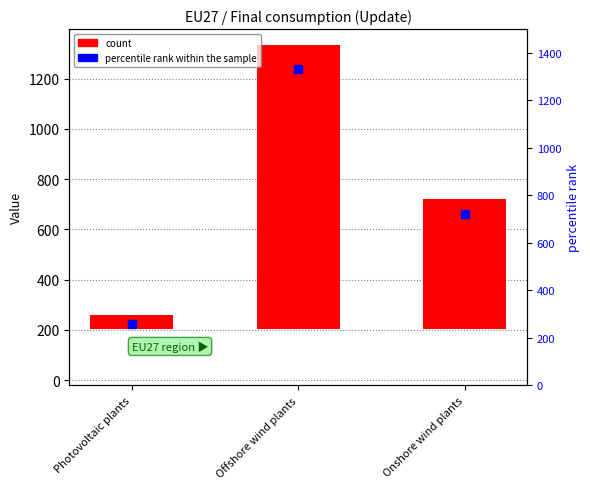

Which series reaches the minimum Y coordinate?

count